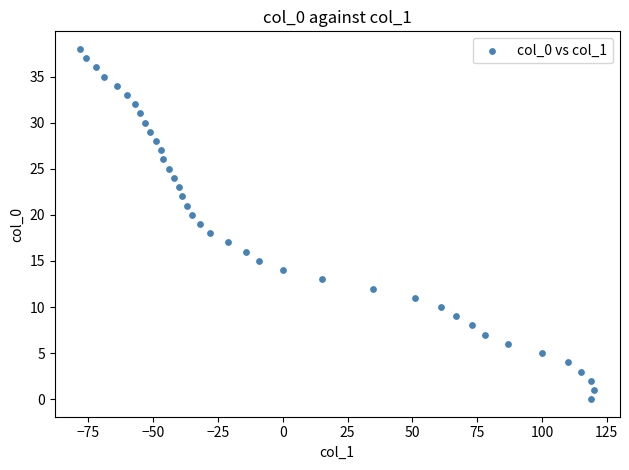

What is the range of X values (max minus min)?

198